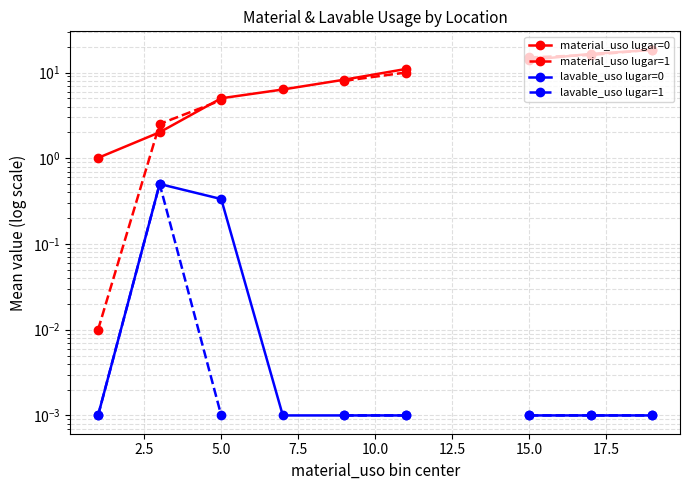

The material_uso lugar=0 series shows 3.8 at 12.5. True or false?

False